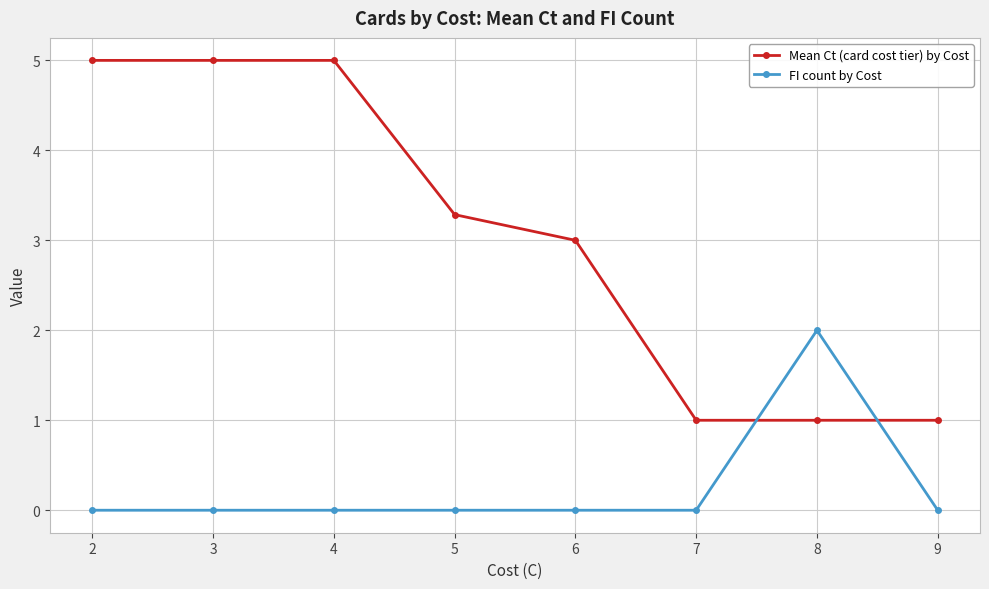

Where does the Mean Ct (card cost tier) by Cost series first go above 3?

2